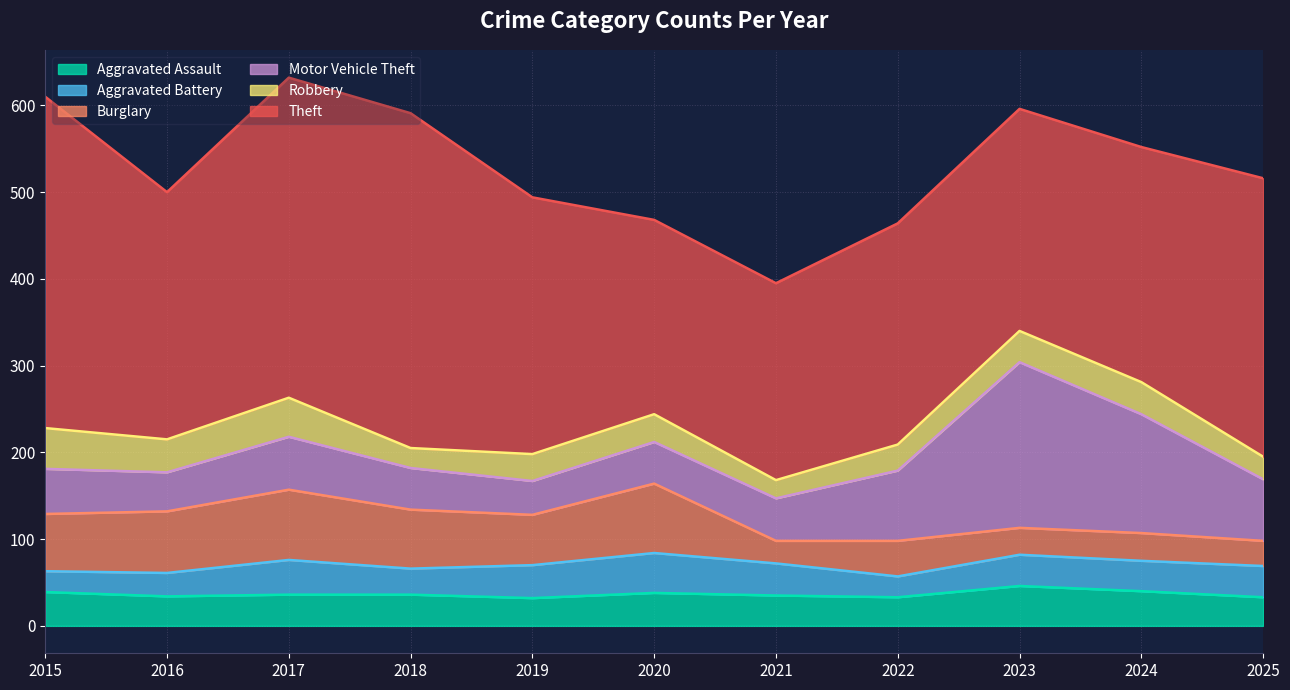

What is the difference between the maximum and second lowest values in the Aggravated Battery series?

22